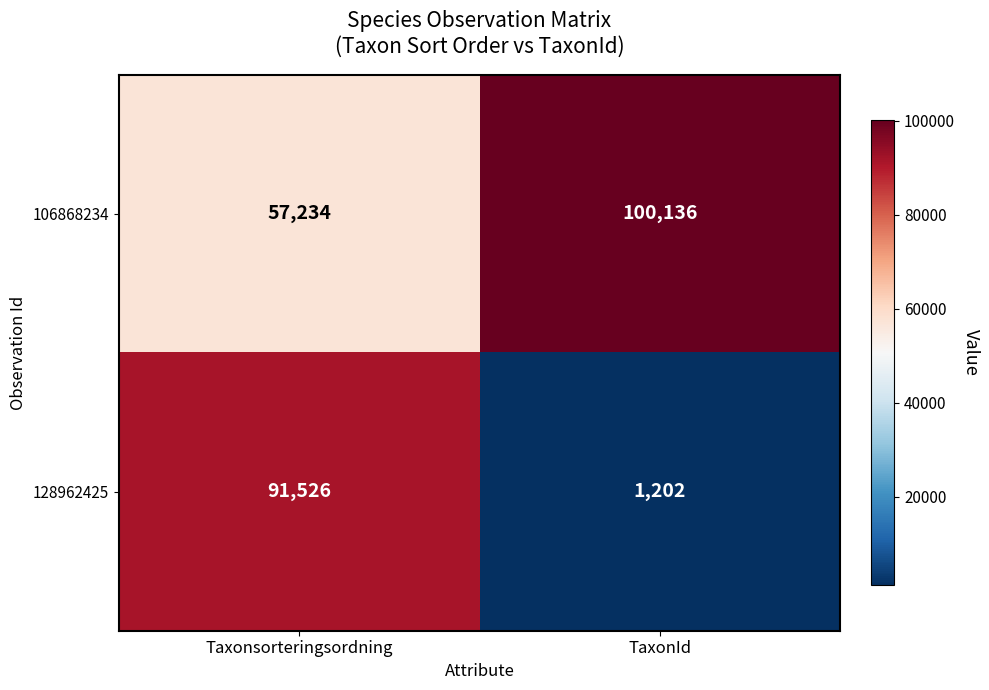

The value of 106868234 at TaxonId is 138140. True or false?

False